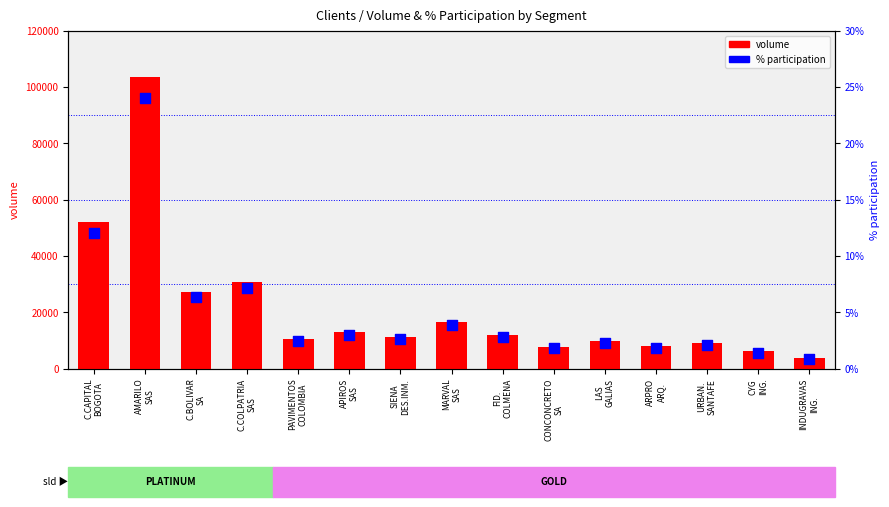

Which series contains the lowest Y value?

% participation